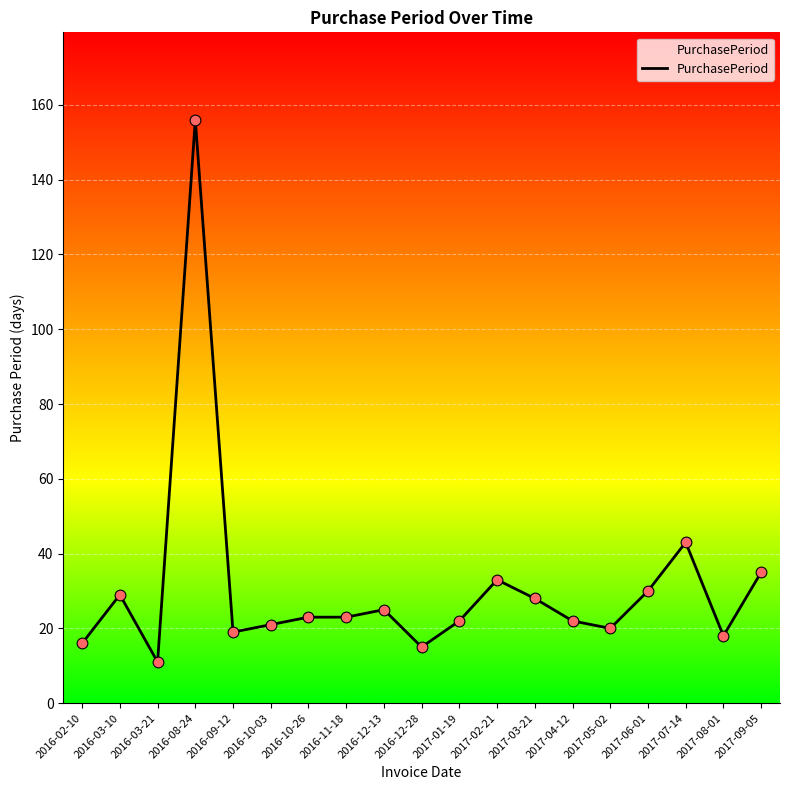

What is the change in value from 2016-02-10 to 2016-03-21?

-5